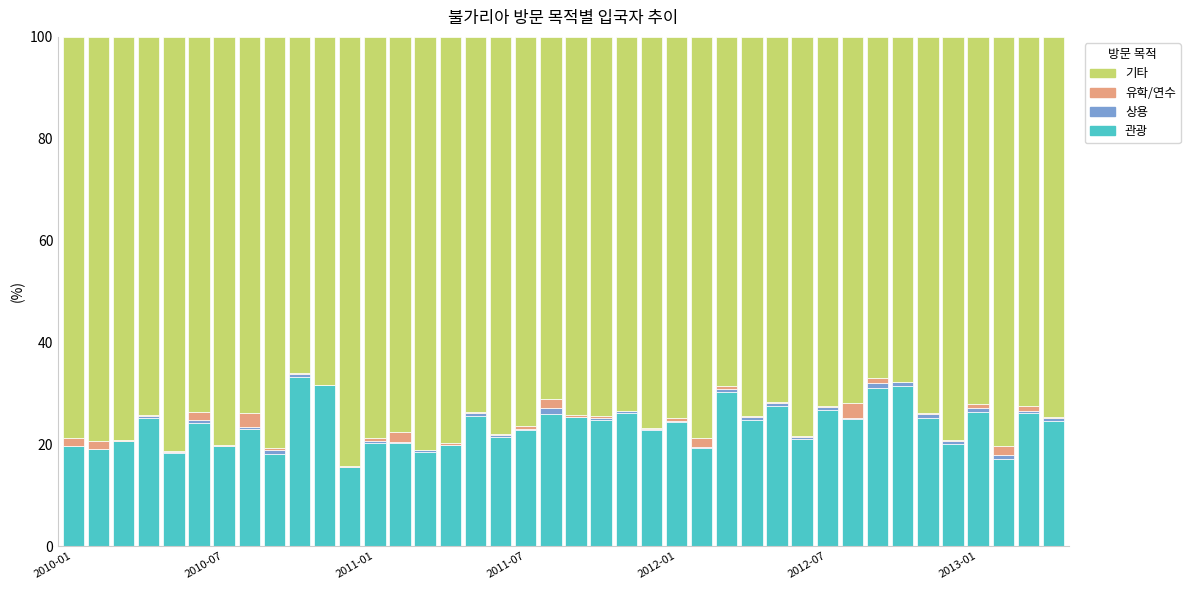

What is the sum of all 관광 values?

942.4